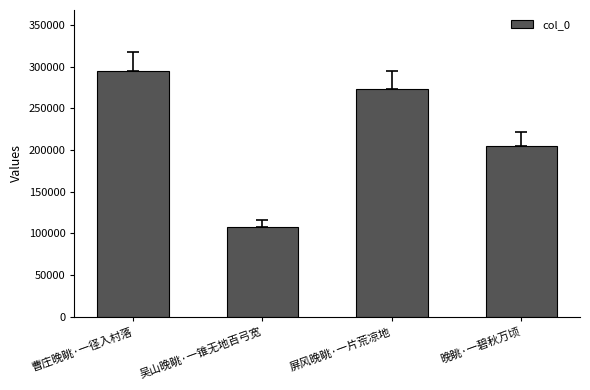

What is the label of the 1st bar from the left?

曹庄晚眺·一径入村落